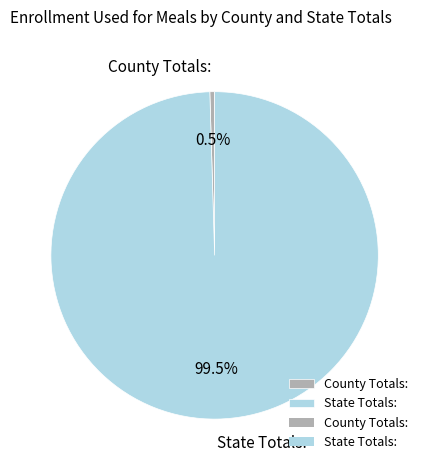

Which category has the smallest portion of the pie?

County Totals: